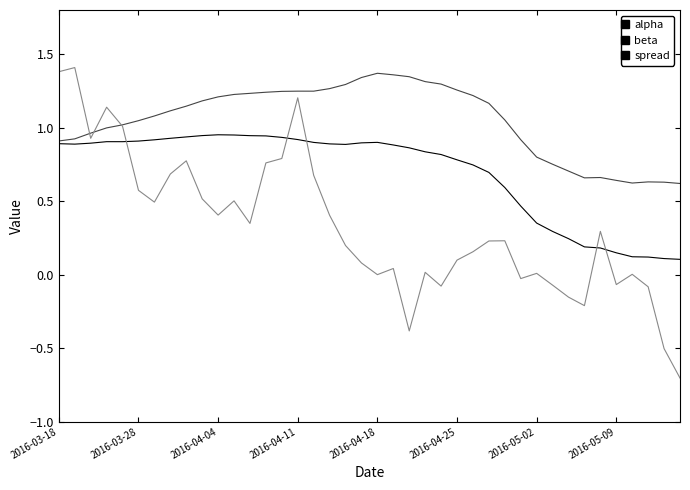

Which series has the largest total across all categories?

beta